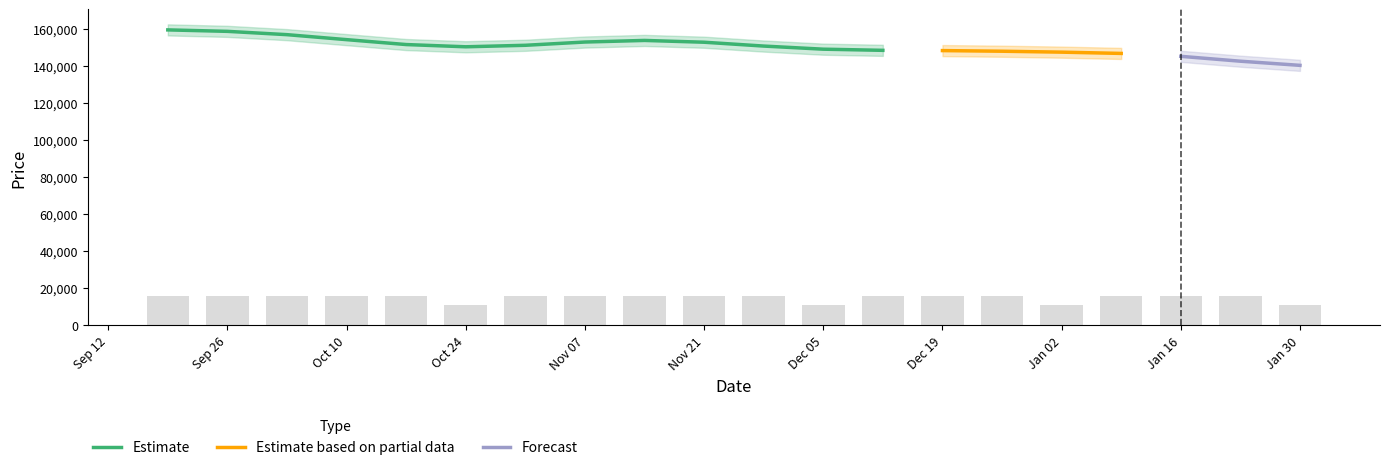

How many categories are shown in the chart?

20